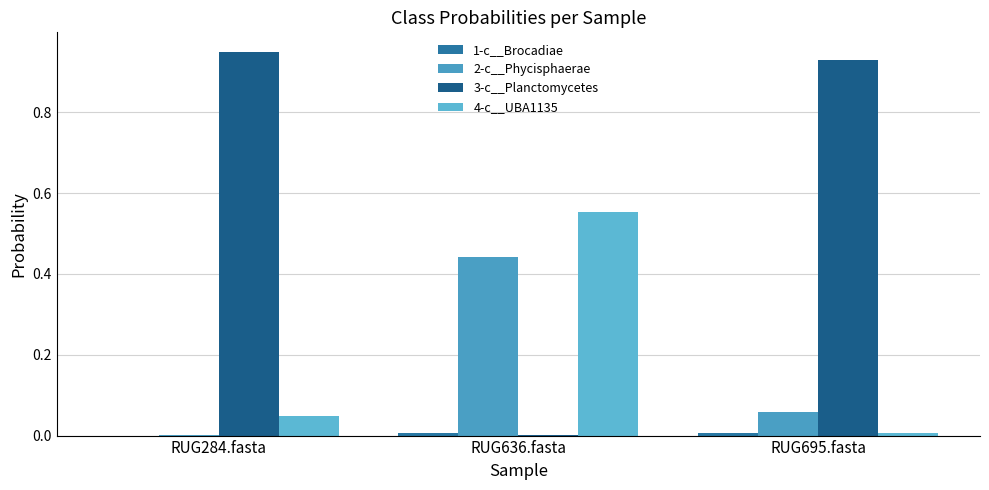

At how many categories does at least one series exceed 0?

3